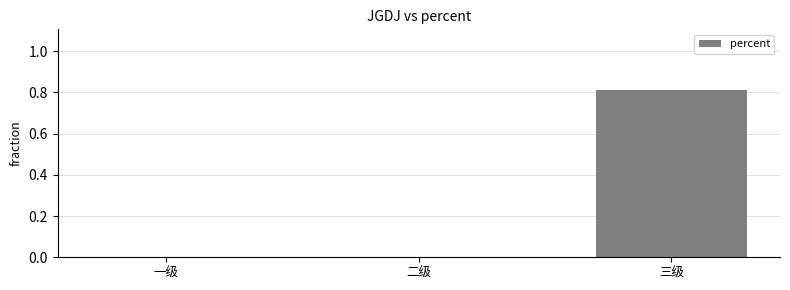

How many series are shown in this chart?

1